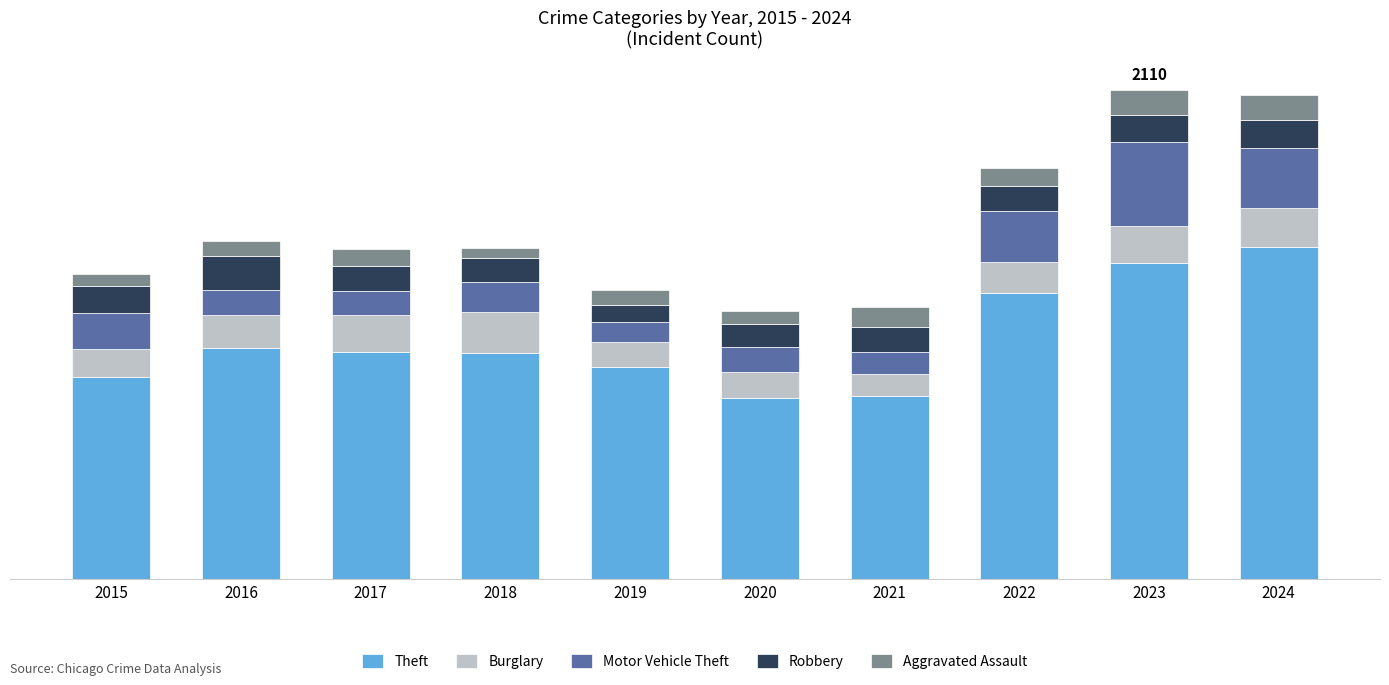

Between 2015 and 2024, which series saw the biggest shift?

Theft